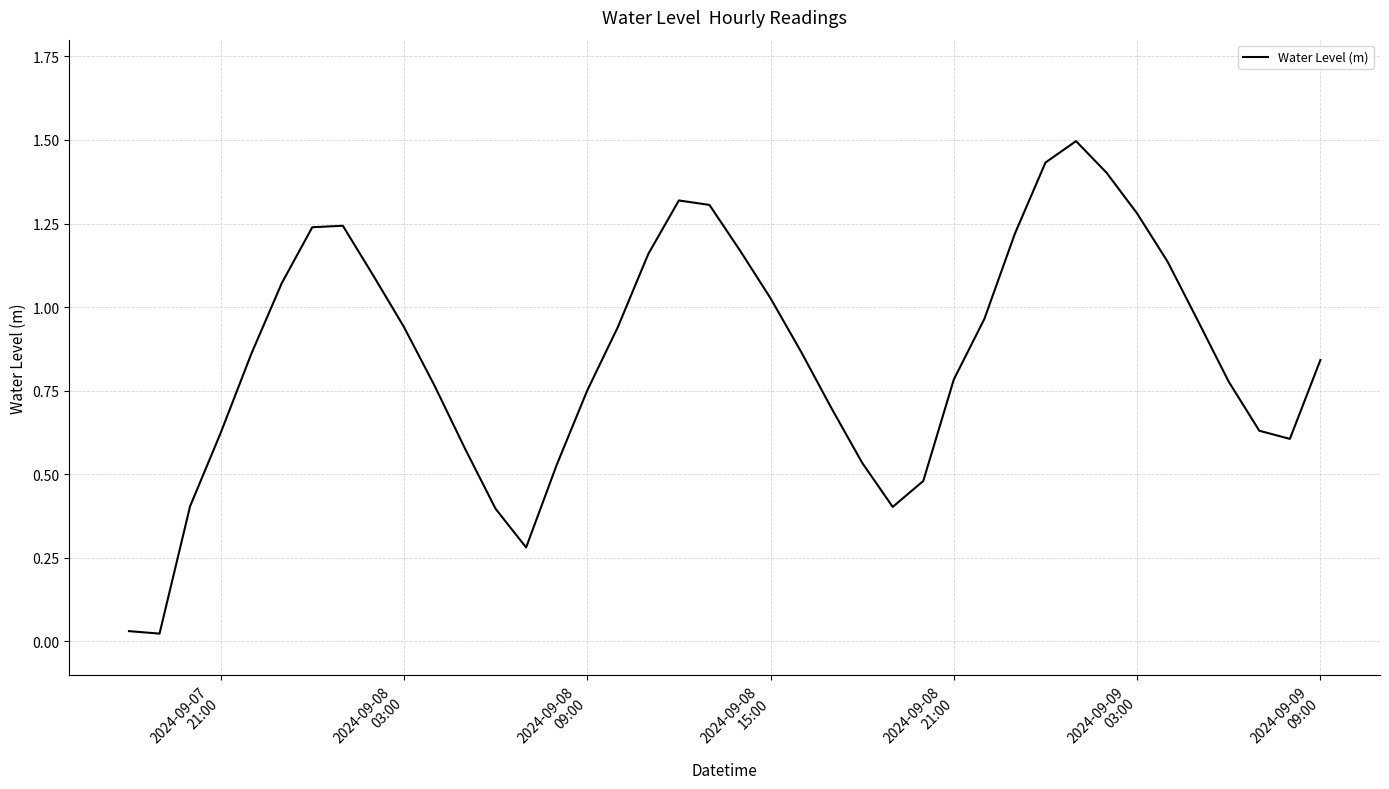

What is the maximum value shown in the chart?

1.5